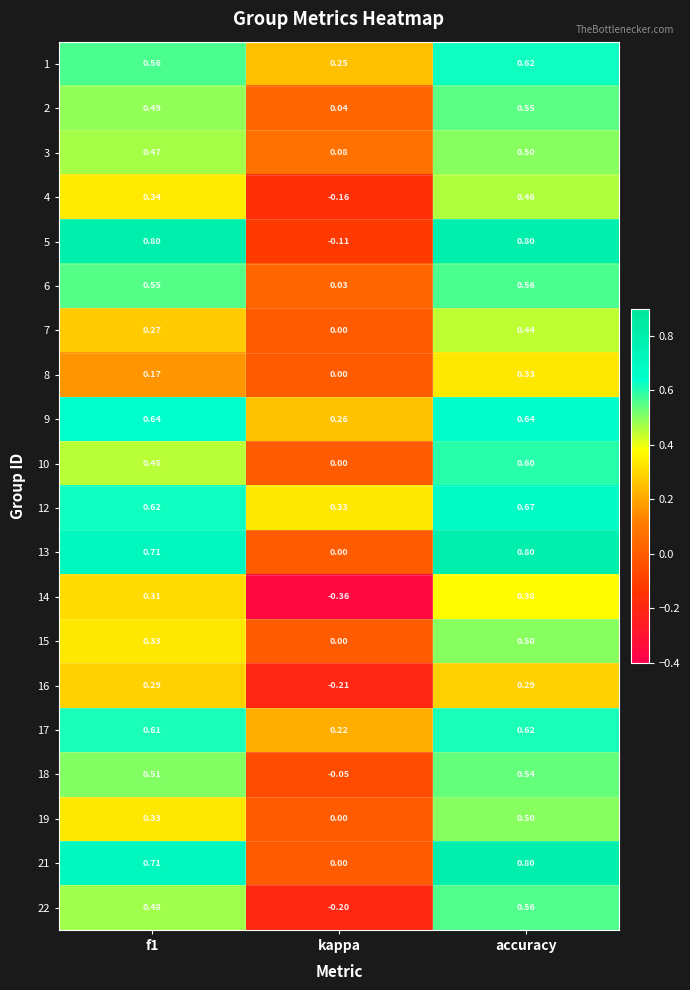

Where is 6 nearest to the value 0?

kappa